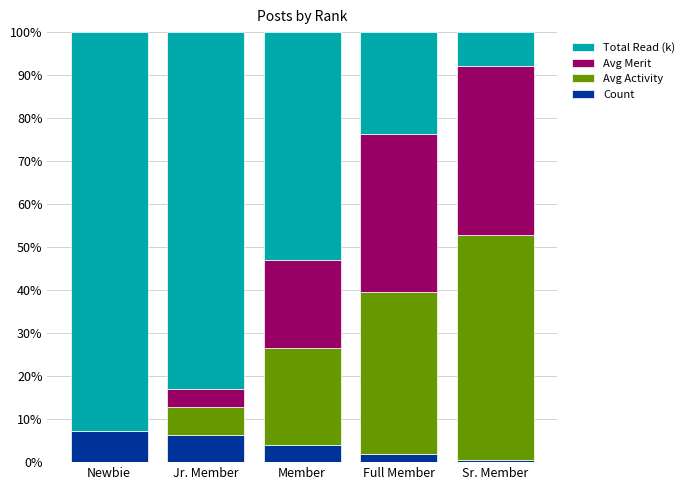

What value does the Count series have at Sr. Member?

0.6